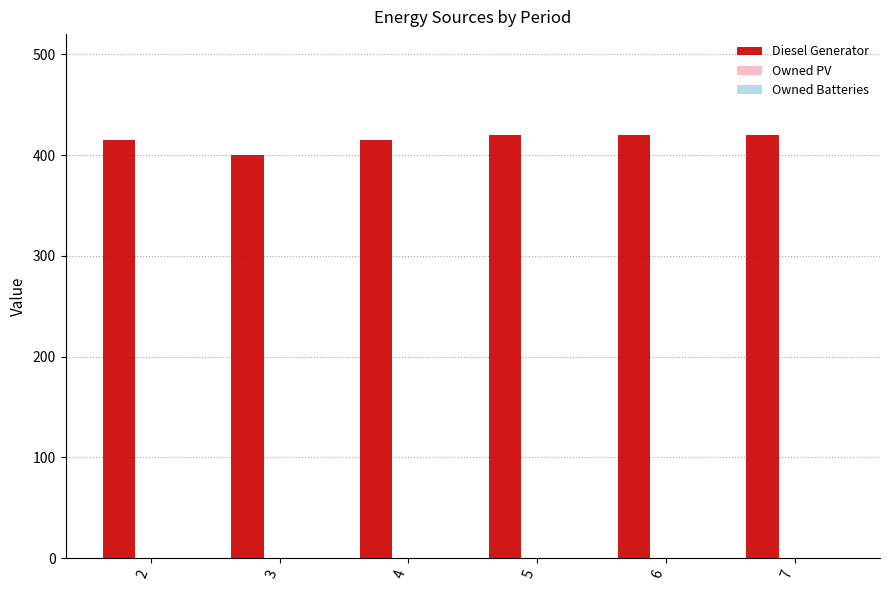

Read the value at 2, to the nearest 10.

420